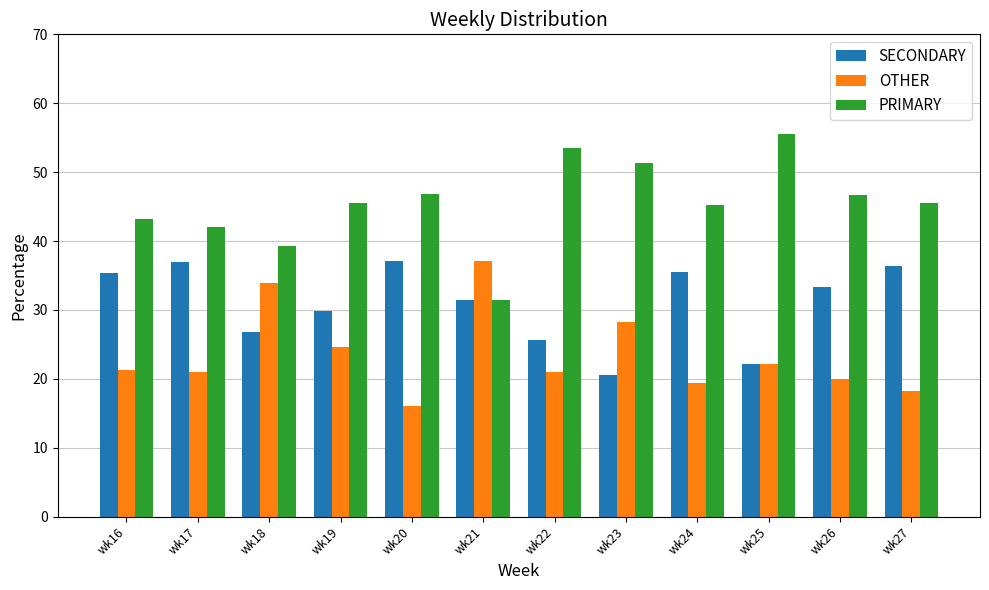

The OTHER series shows 31.2 at wk24. True or false?

False